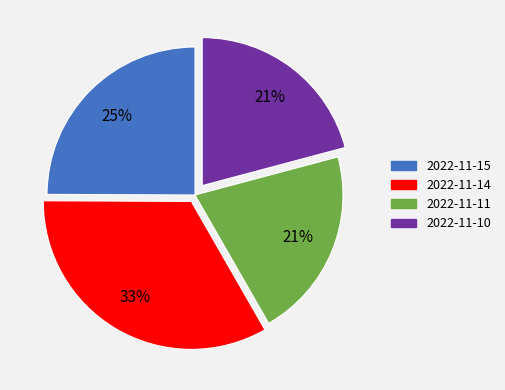

The 2022-11-15 slice represents 34% of the pie. True or false?

False